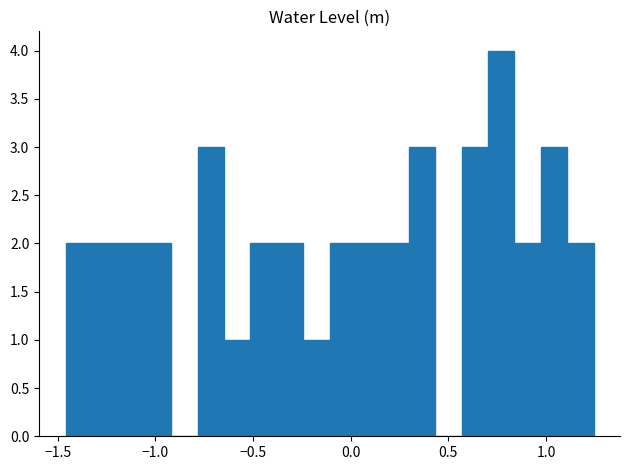

Around what value on the x-axis is the tallest bar? Give the approximate position of its centre, as read against the axis.

0.75